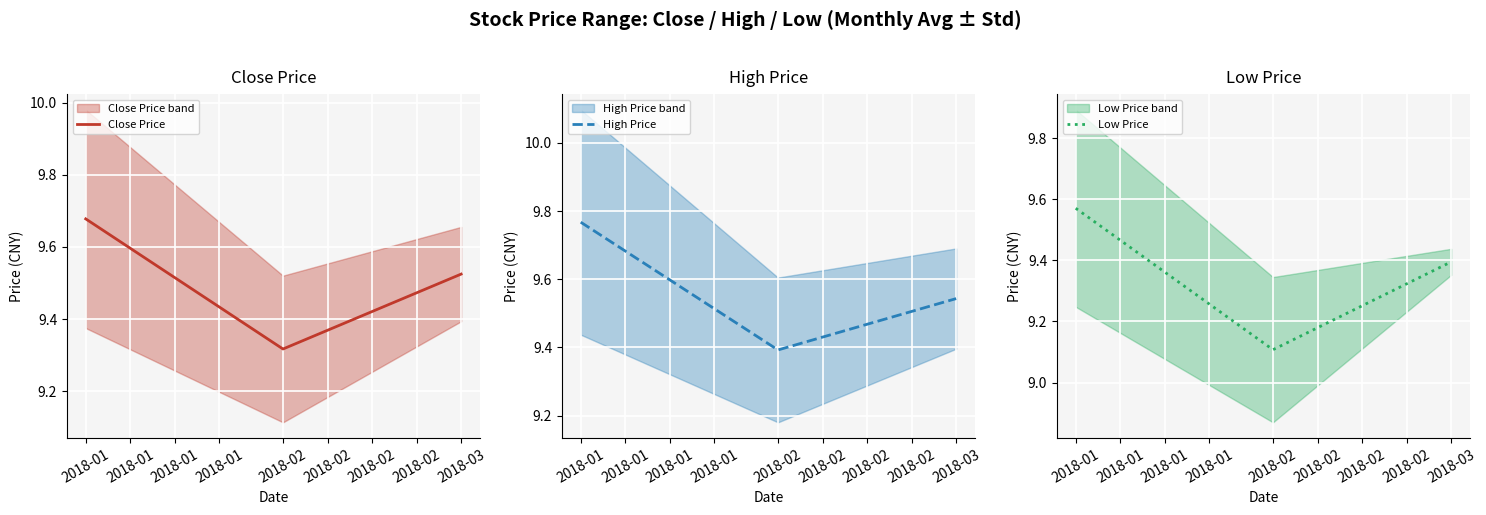

What is the sum of all Close Price values?

28.5